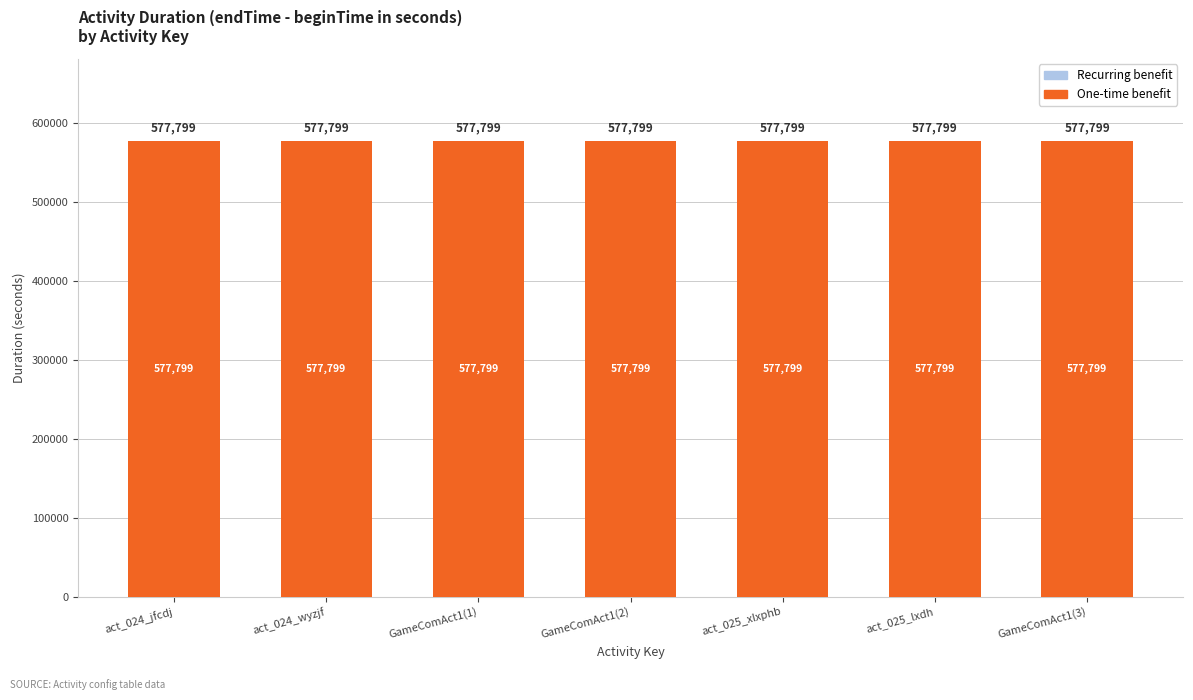

What is the total value across all series at GameComAct1(3)?

577799